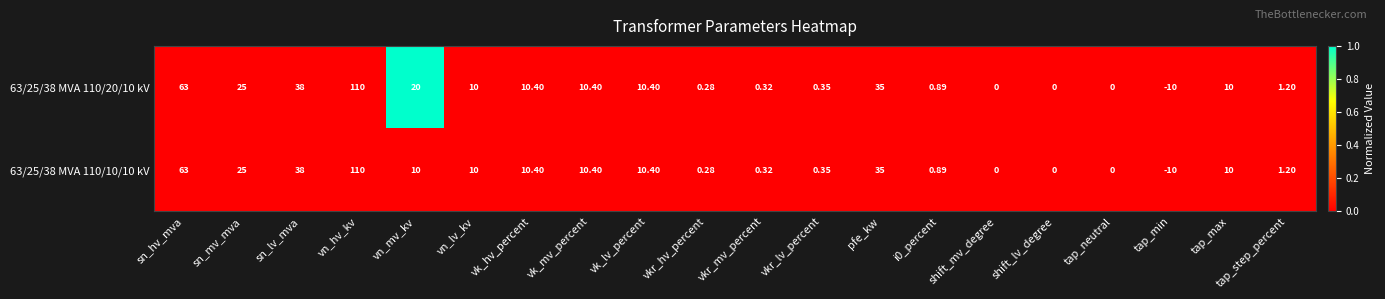

At which label does 63/25/38 MVA 110/10/10 kV reach its minimum?

tap_min